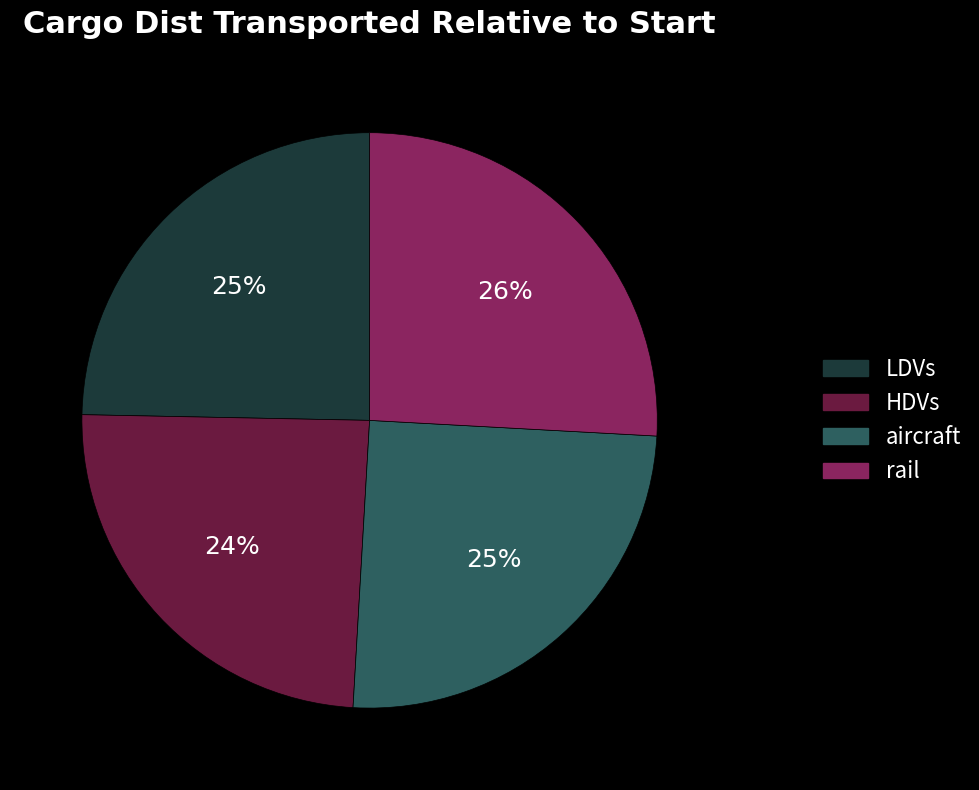

To the nearest percent, what is the combined percentage of LDVs and rail?

51%